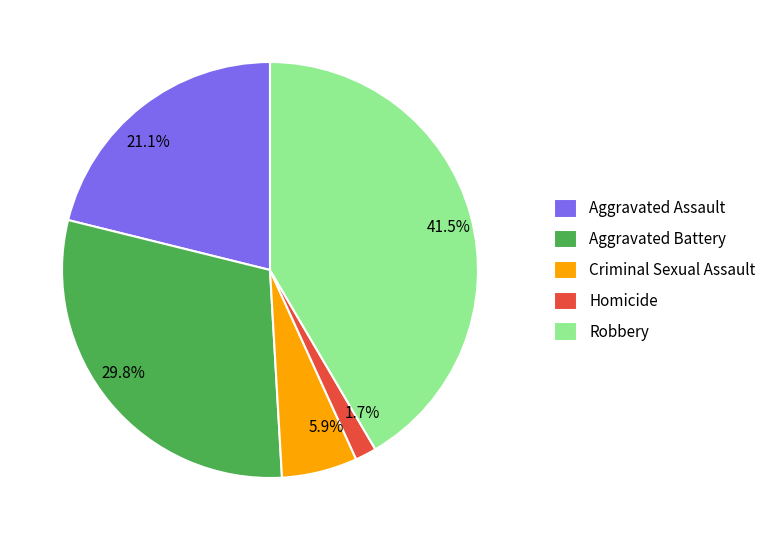

To the nearest percent, what is the difference between the Criminal Sexual Assault and Aggravated Assault slice percentages?

15%